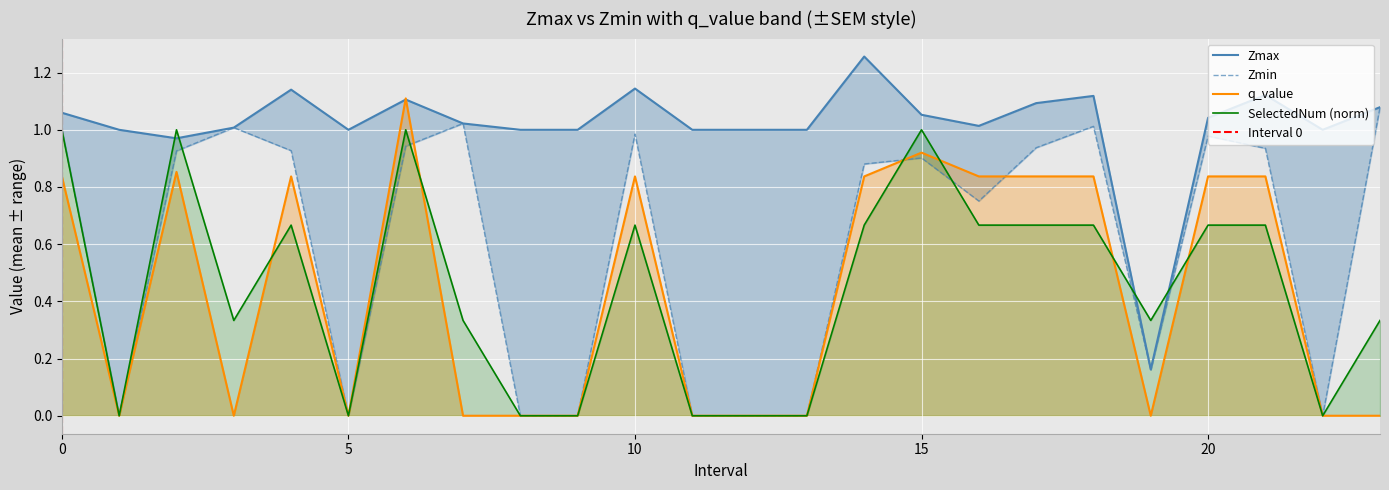

List the labels in order of Zmax value, smallest first.

19, 2, 1, 5, 8, 9, 11, 12, 13, 22, 3, 16, 7, 20, 15, 0, 23, 17, 6, 18, 21, 4, 10, 14